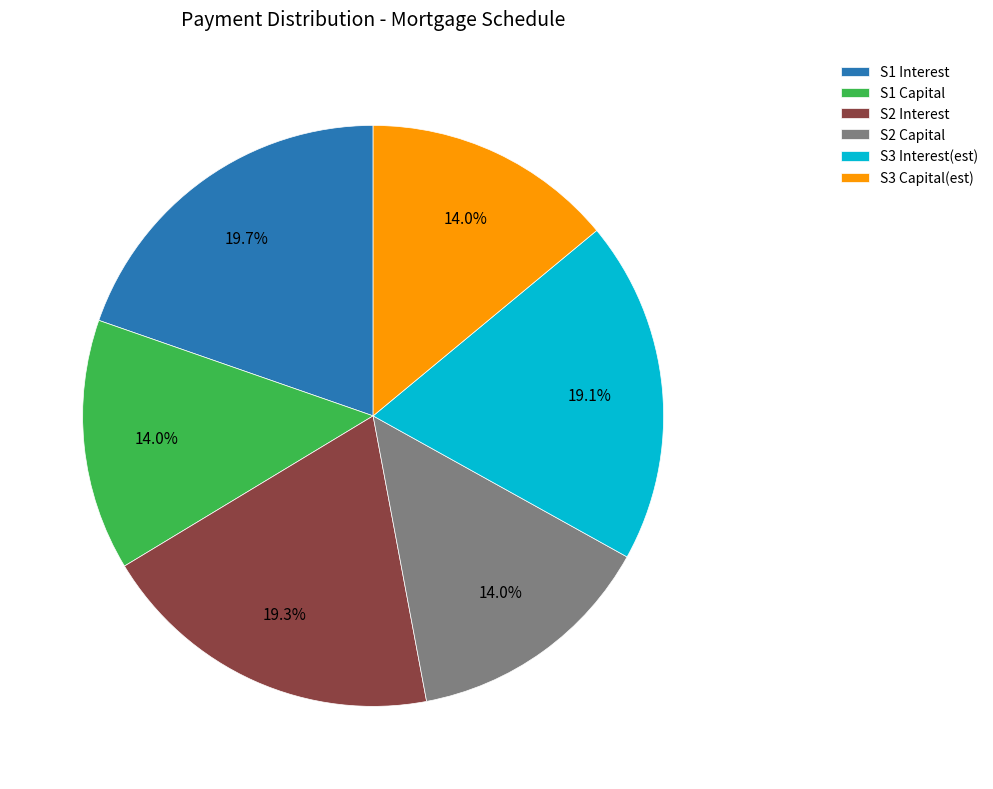

Between S1 Capital and S1 Interest, which is larger?

S1 Interest